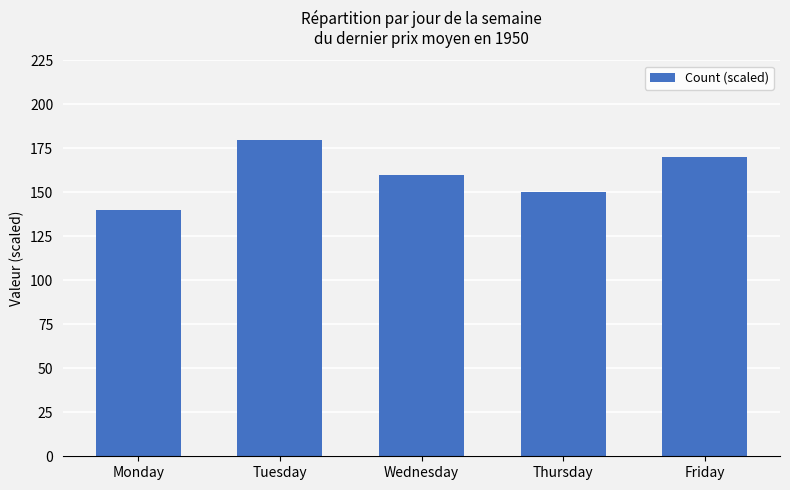

Is it true that the value at Friday is 280?

False